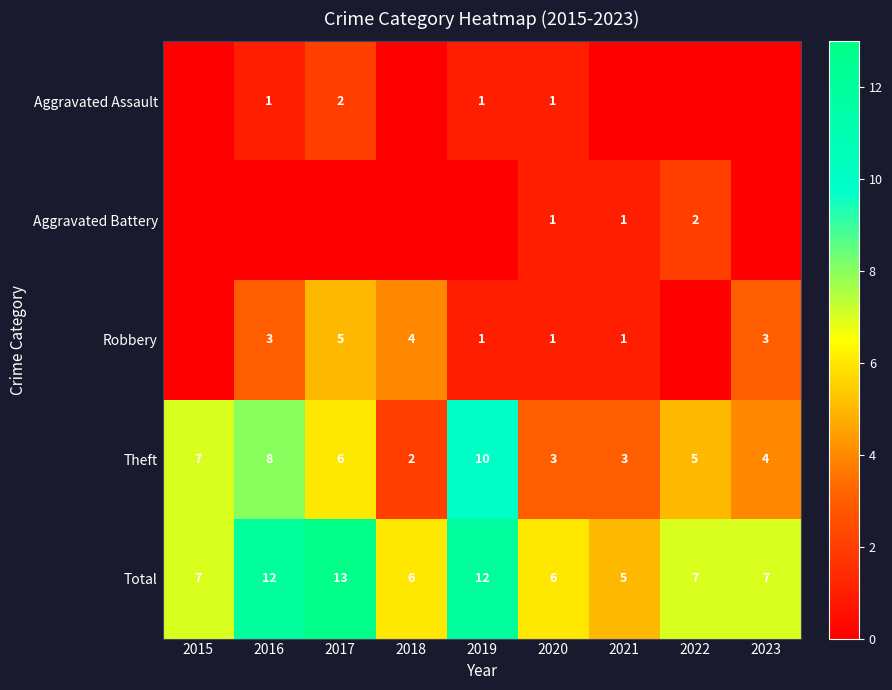

Is the value of Robbery at 2020 greater than the value of Aggravated Assault at 2017?

No